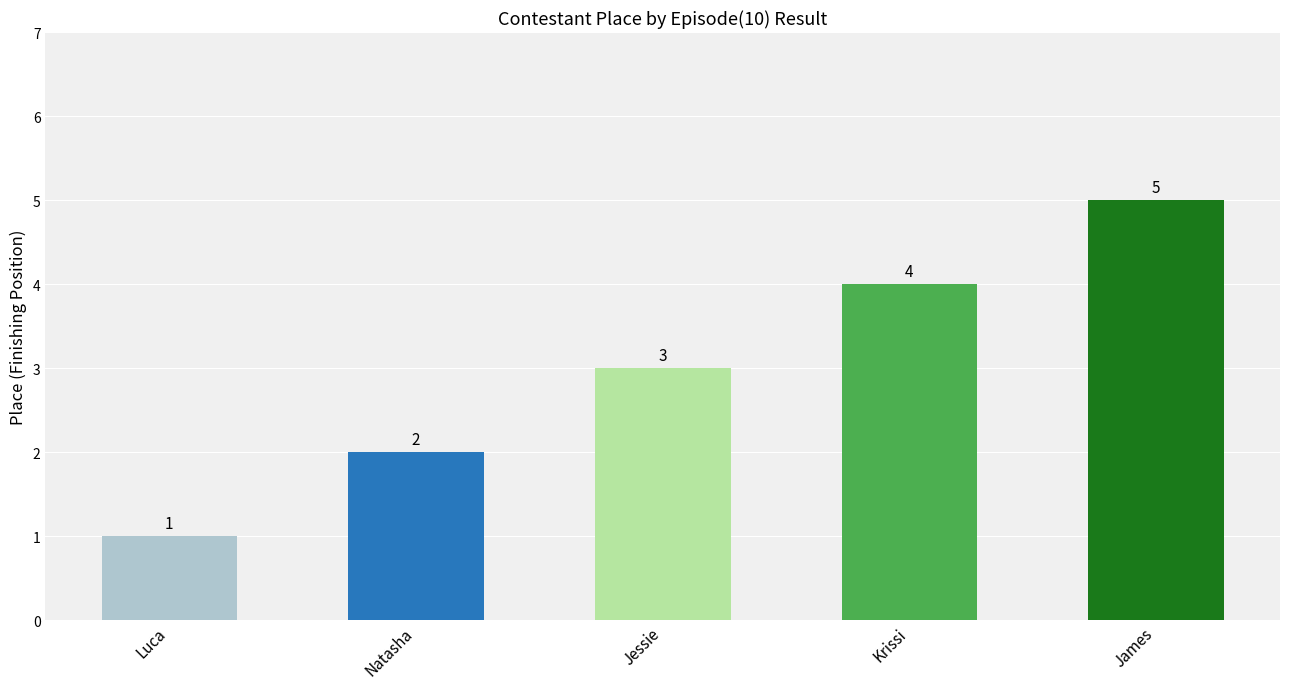

The chart shows a value of 5 at Krissi. True or false?

False